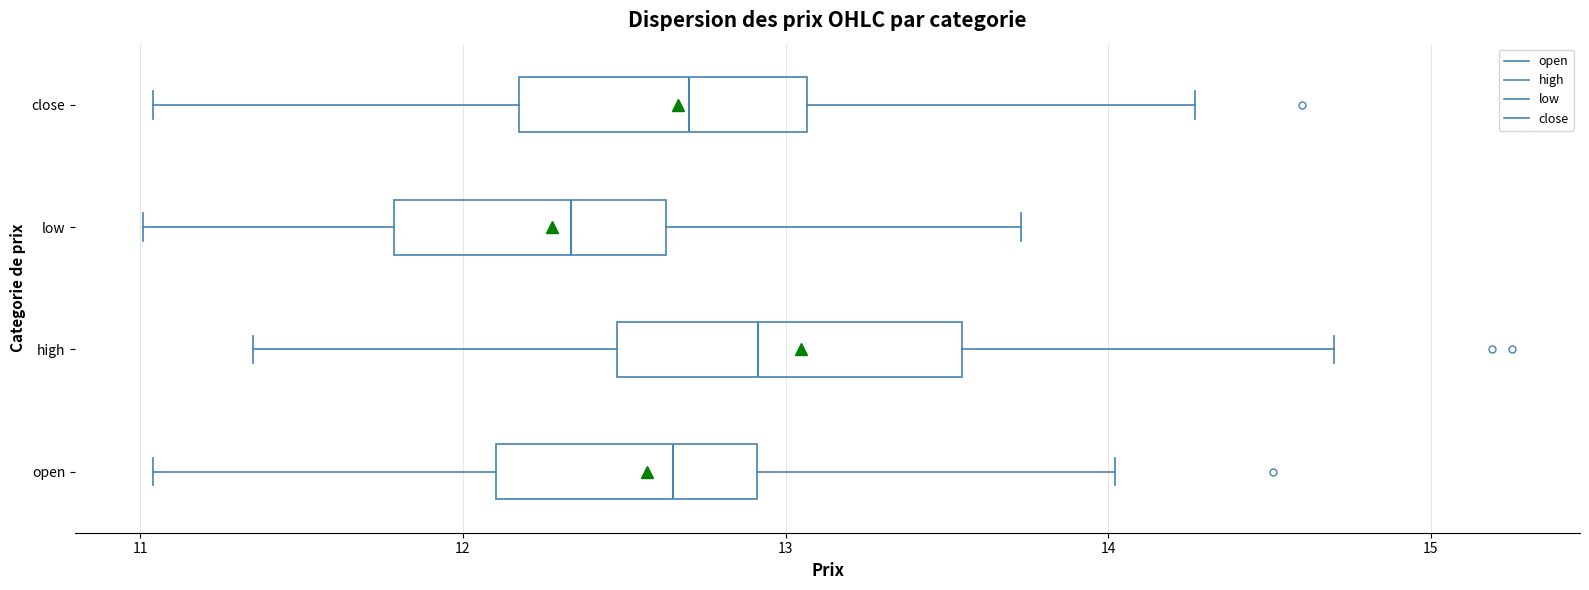

Reading bottom to top, read every box against the x-axis: the position of its median line, the range the box covers, and the ends of its whiskers. The values are not printed on the chart, so give them approximately, as read against the axis.

open: median 12.7, box 12.1 to 12.9, whiskers 11.0 to 14.0
high: median 12.9, box 12.5 to 13.5, whiskers 11.4 to 14.7
low: median 12.3, box 11.8 to 12.6, whiskers 11.0 to 13.7
close: median 12.7, box 12.2 to 13.1, whiskers 11.0 to 14.3